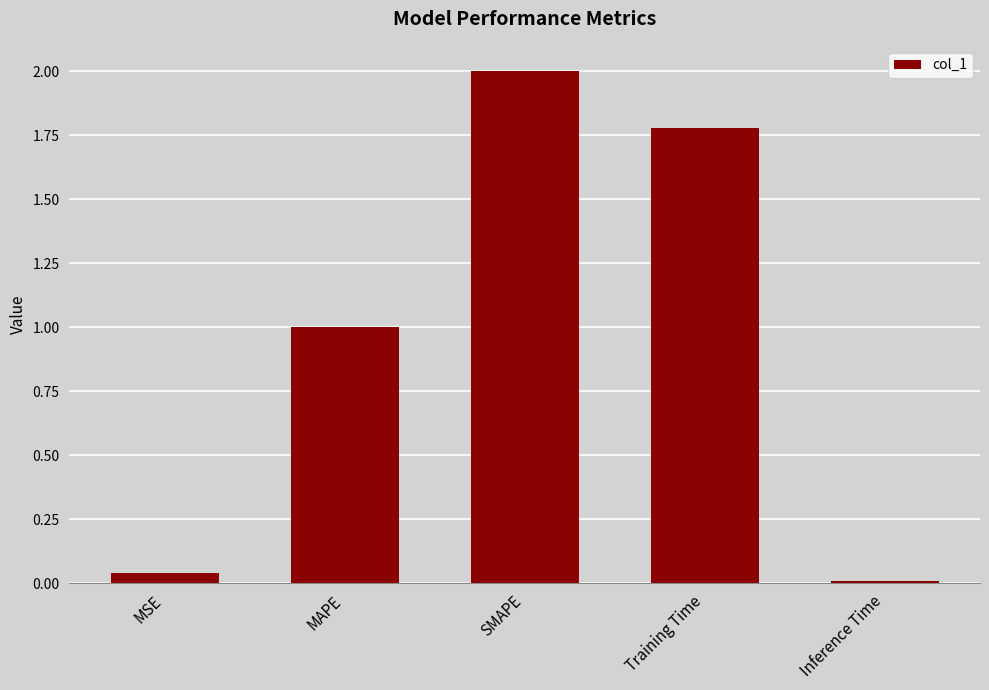

List the labels in order of value, smallest first.

Inference Time, MSE, MAPE, Training Time, SMAPE